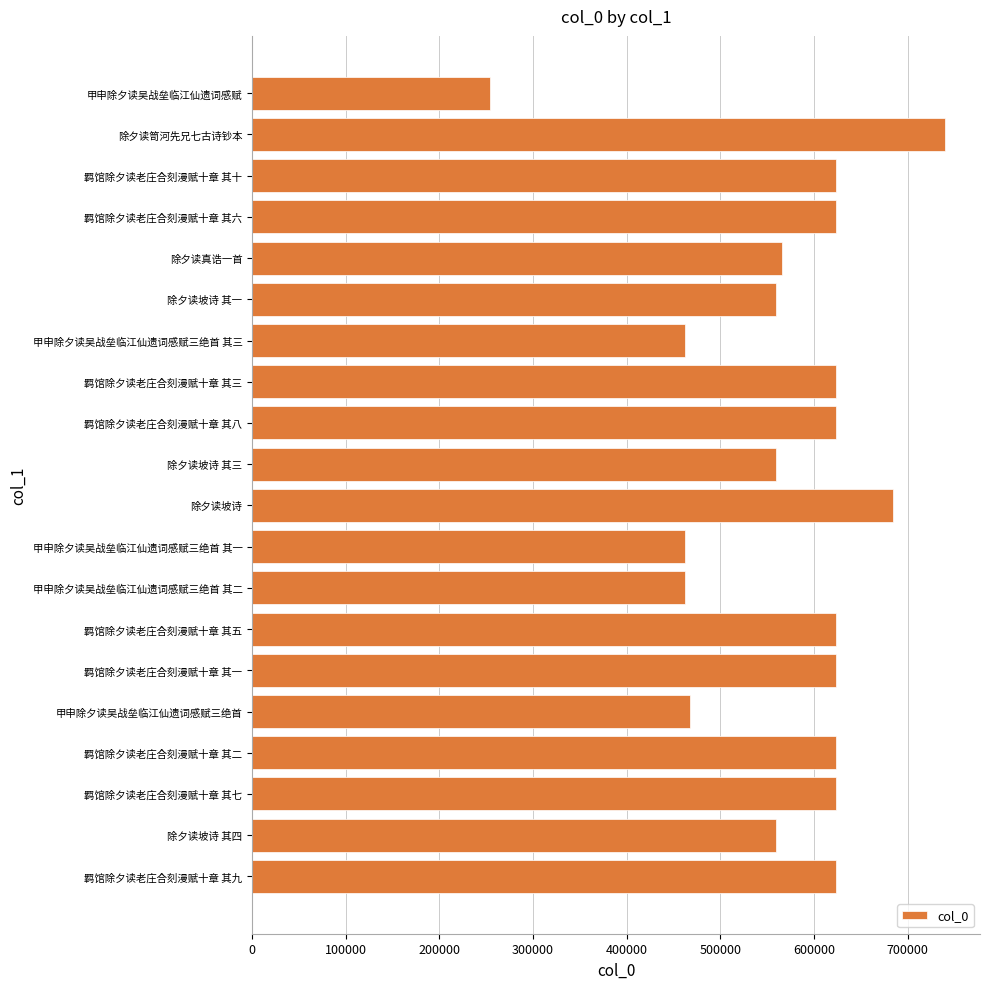

Which label corresponds to the largest value in the chart?

除夕读笥河先兄七古诗钞本